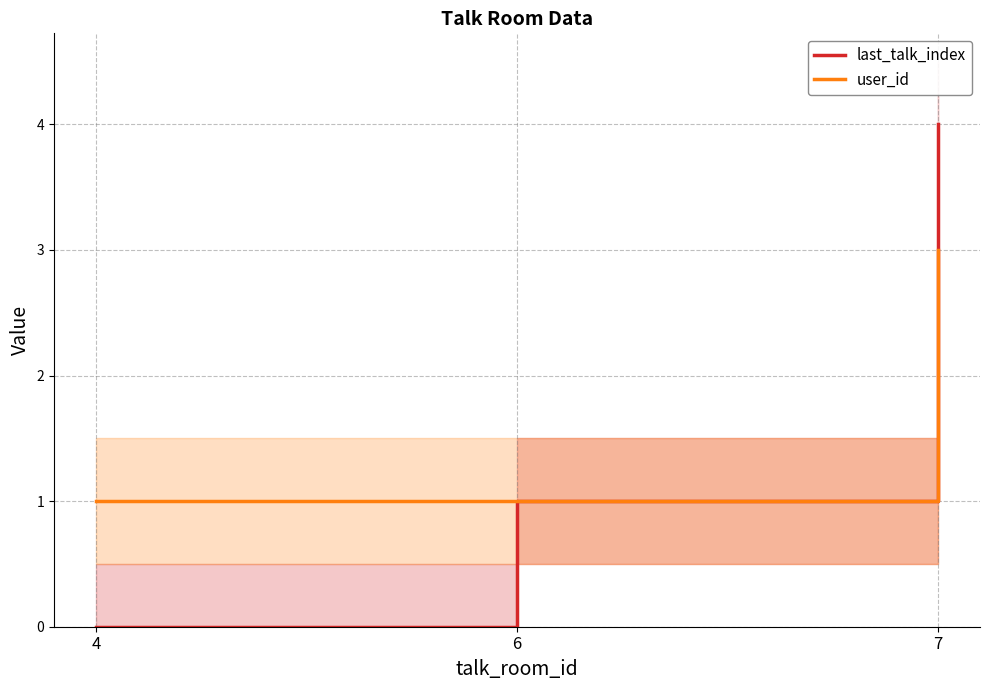

At which label is last_talk_index closest to 2?

6